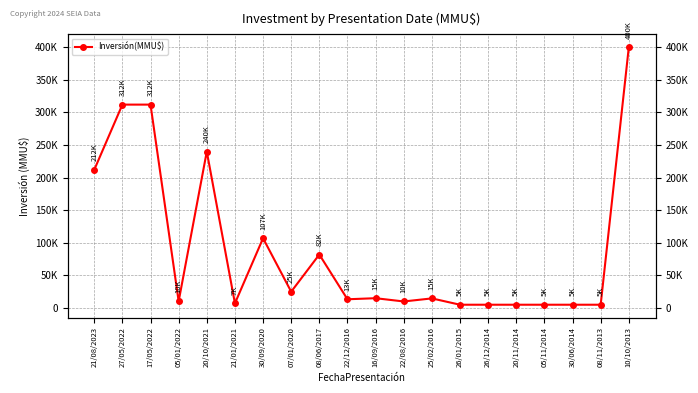

What is the label of the 15th point from the right?

21/01/2021